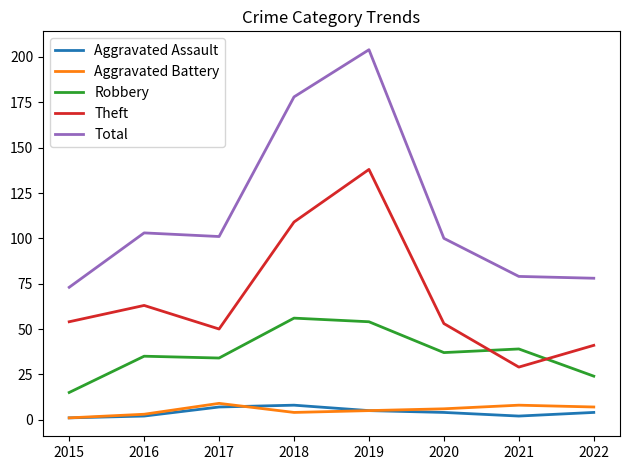

Is the value of Theft at 2022 greater than the value of Aggravated Battery at 2021?

Yes